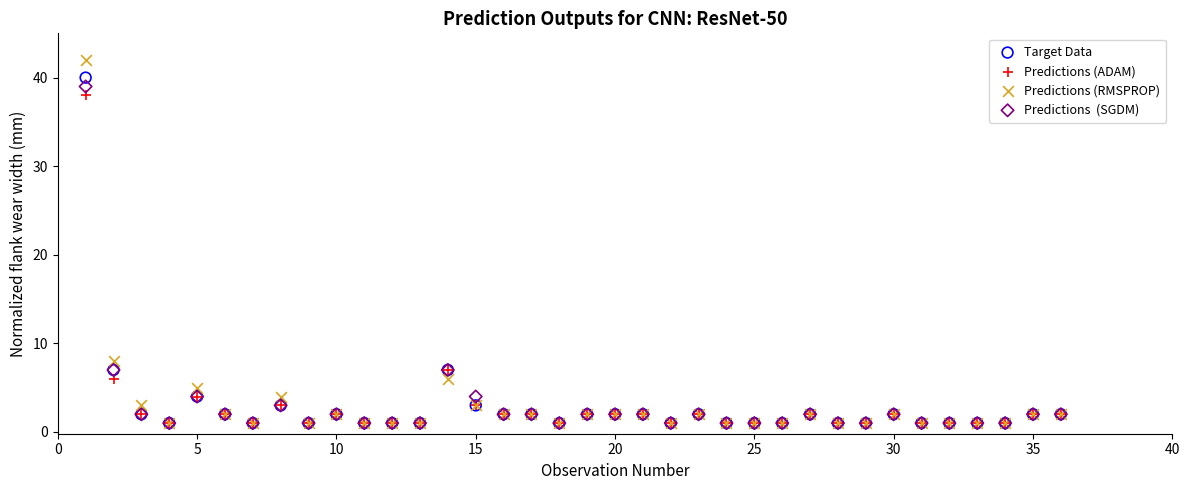

Across all series, what Y value is closest to 21?

8